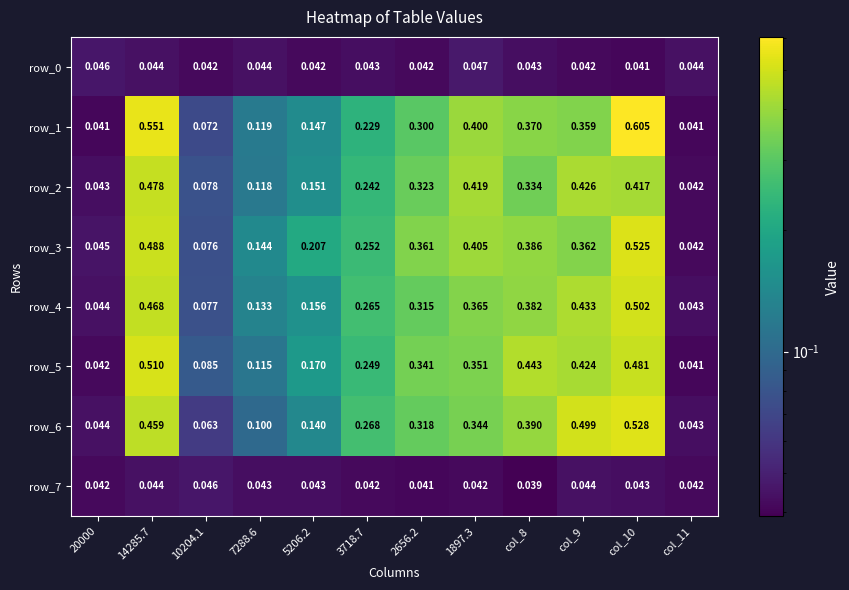

Is the value of row_4 at col_8 greater than the value of row_7 at col_9?

Yes